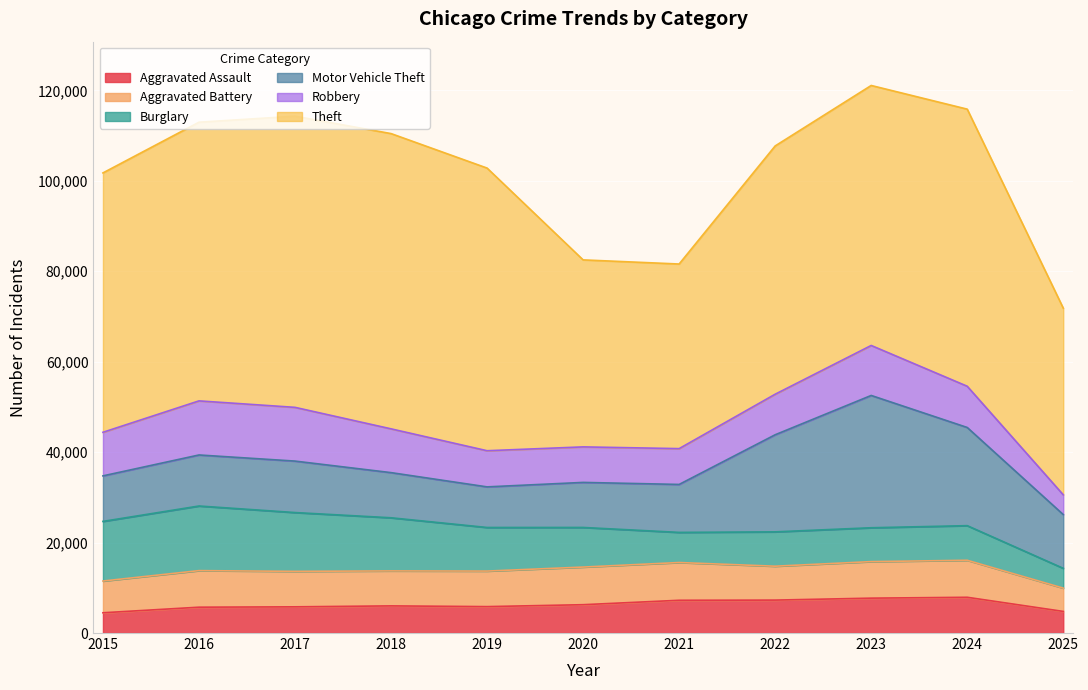

True or false: Aggravated Battery has more than 1 points higher than both neighbors.

True